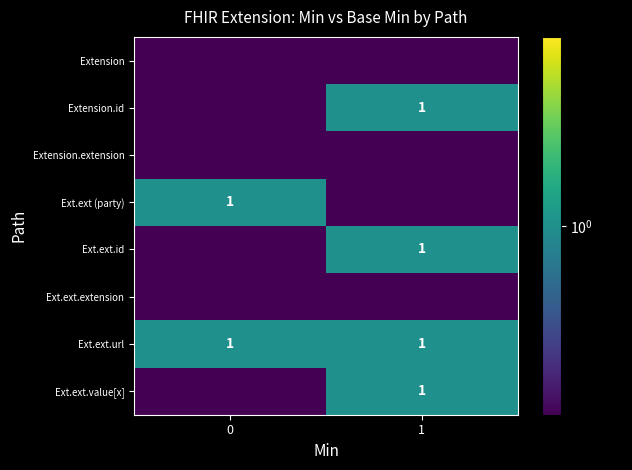

What is the minimum value for Ext.ext.url?

1.0